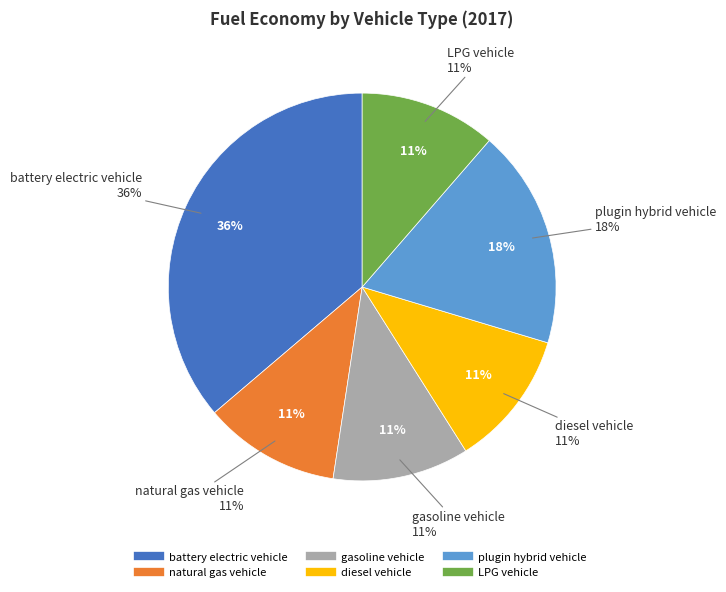

To the nearest percent, what is the combined percentage of natural gas vehicle and diesel vehicle?

23%